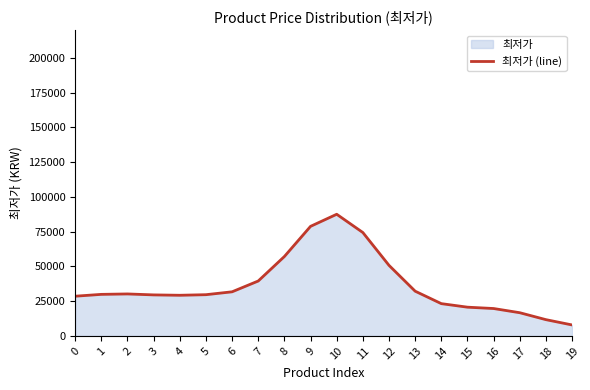

Reading left to right, transcribe all the data shown in this chart.

0=28563	1=29885	2=30193	3=29503	4=29234	5=29652	6=31727	7=39500	8=57129	9=78824	10=87525	11=74384	12=50757	13=32176	14=23214	15=20667	16=19699	17=16680	18=11690	19=7880